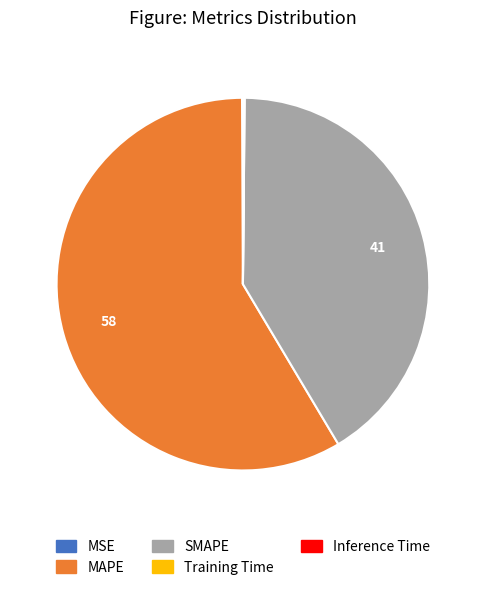

What is the largest slice in the pie chart?

MAPE